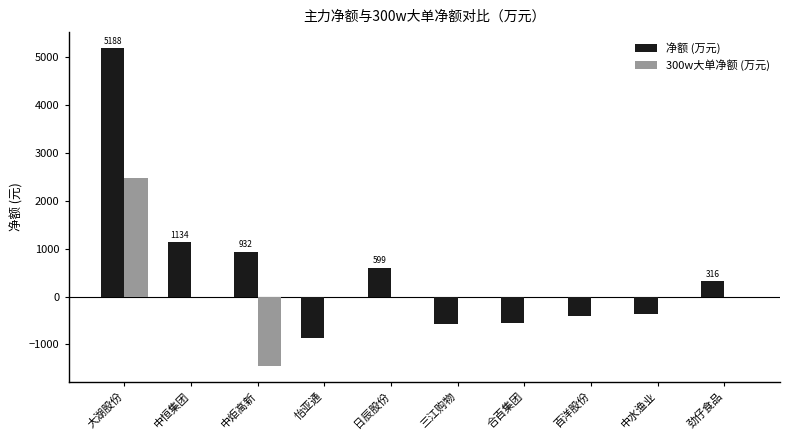

Is it true that 300w大单净额 (万元) equals 0.0 at 中水渔业?

True